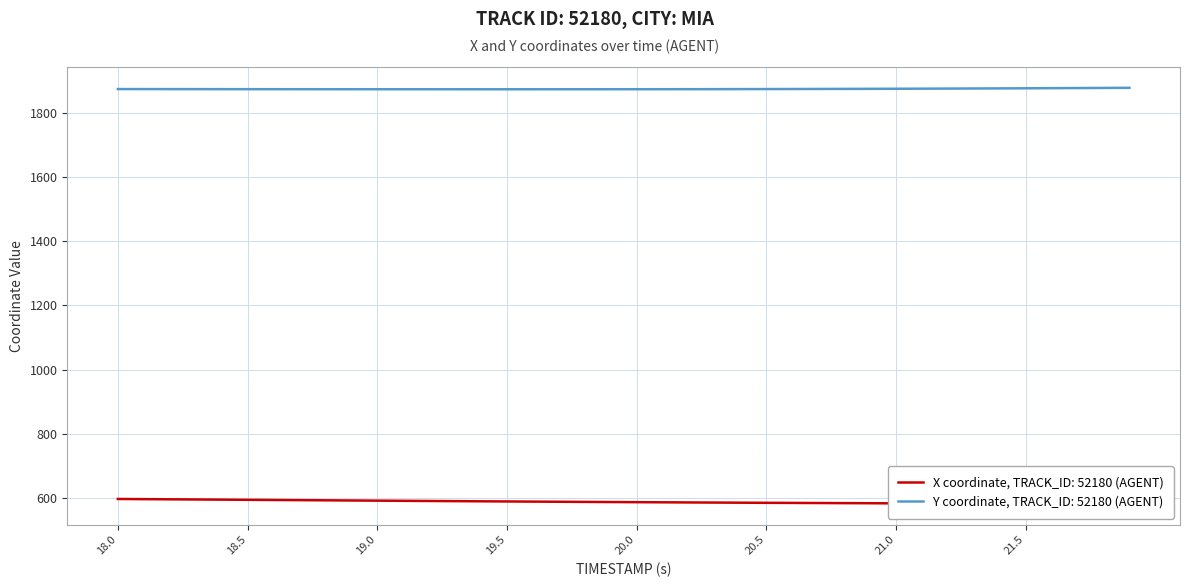

The value of Y at 20 is 1873.1. True or false?

True